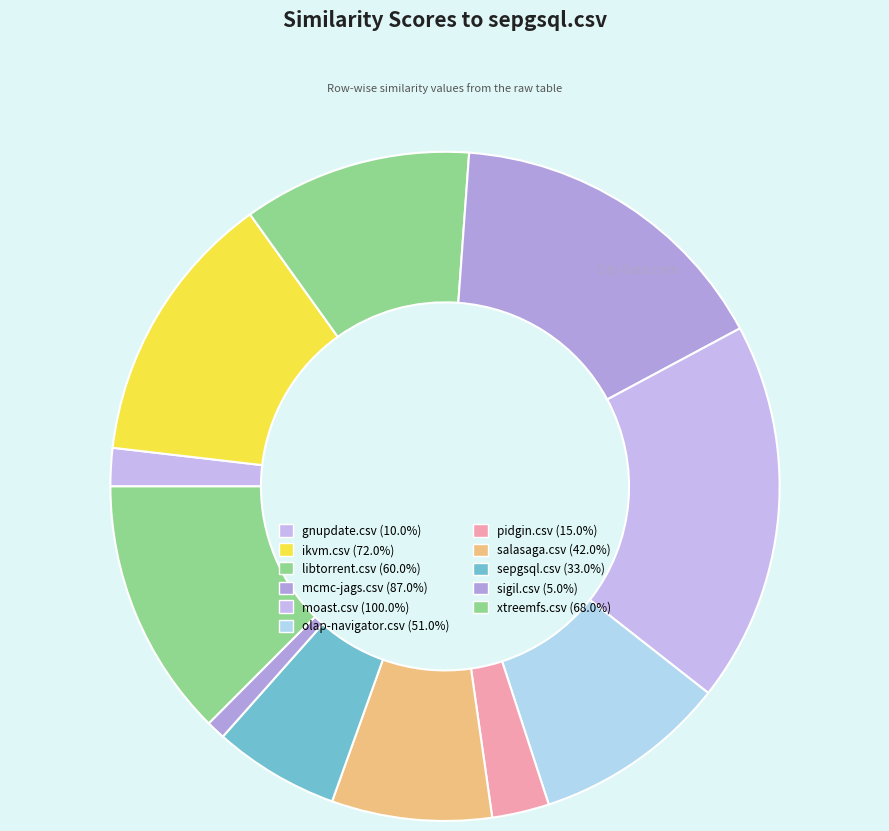

How many slices are in this pie chart?

11